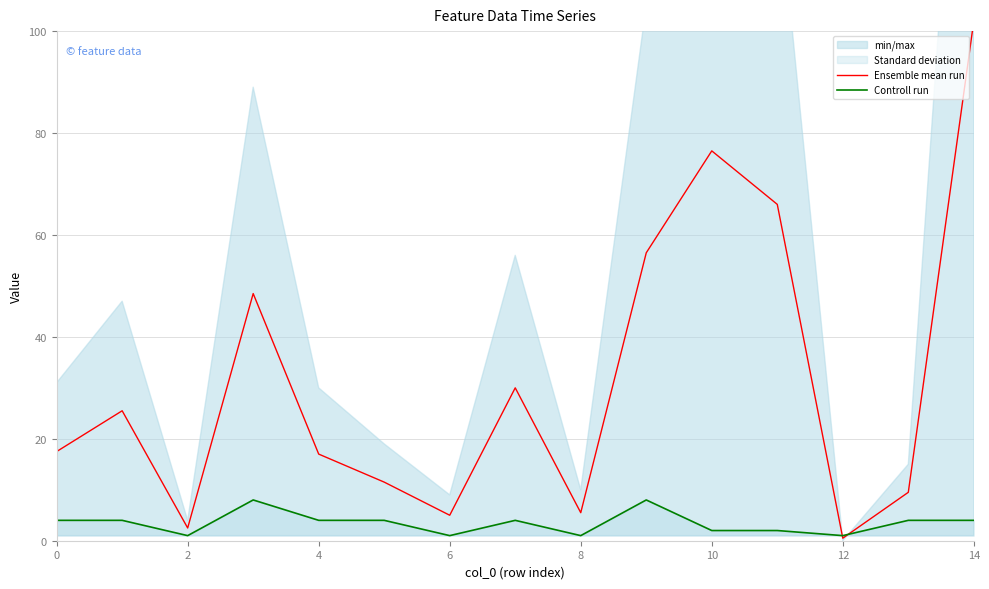

After their last crossing, which series has the higher values: Ensemble mean run or Controll run?

Ensemble mean run